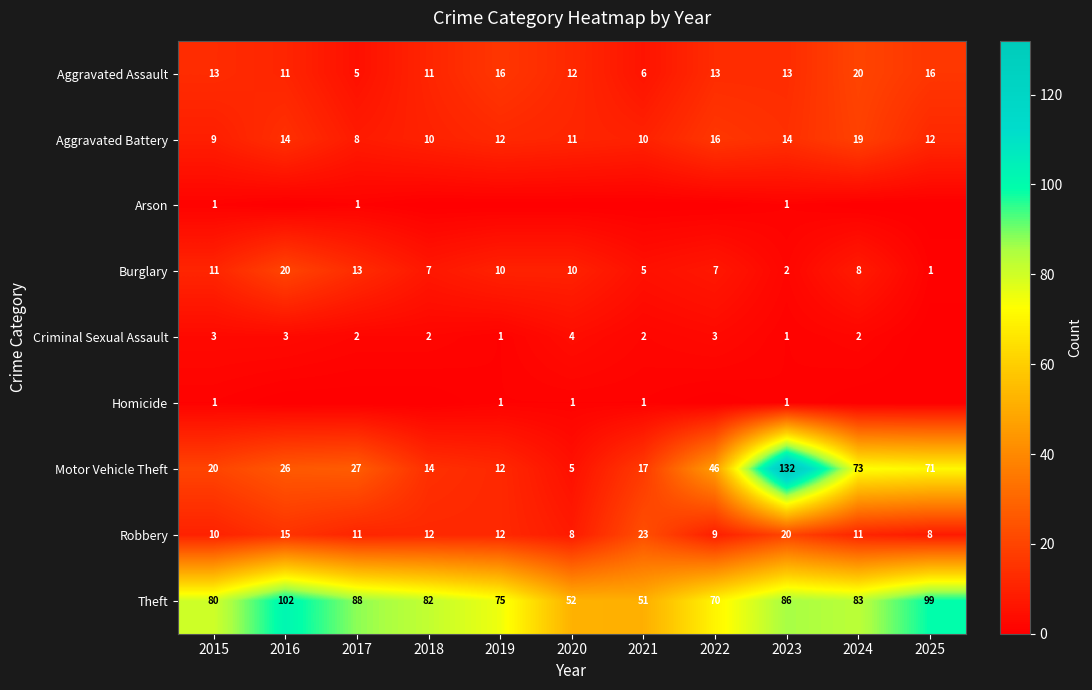

Is it true that Aggravated Assault equals 11 at 2016?

True